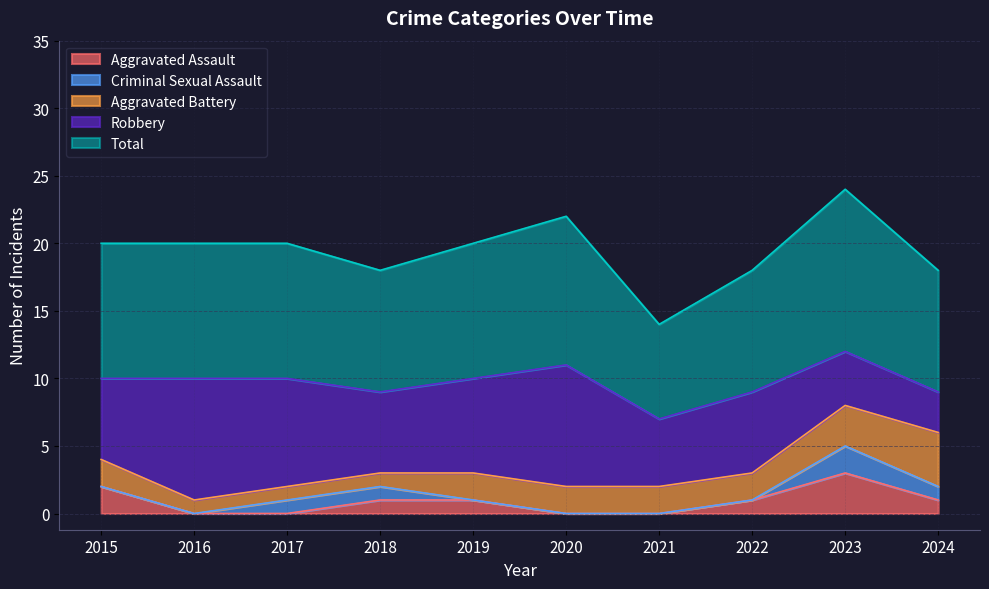

Reading left to right, extract all data points from this chart.

Aggravated Assault: 2015=2	2016=0	2017=0	2018=1	2019=1	2020=0	2021=0	2022=1	2023=3	2024=1
Aggravated Battery: 2015=2	2016=1	2017=1	2018=1	2019=2	2020=2	2021=2	2022=2	2023=3	2024=4
Criminal Sexual Assault: 2015=0	2016=0	2017=1	2018=1	2019=0	2020=0	2021=0	2022=0	2023=2	2024=1
Robbery: 2015=6	2016=9	2017=8	2018=6	2019=7	2020=9	2021=5	2022=6	2023=4	2024=3
Total: 2015=10	2016=10	2017=10	2018=9	2019=10	2020=11	2021=7	2022=9	2023=12	2024=9